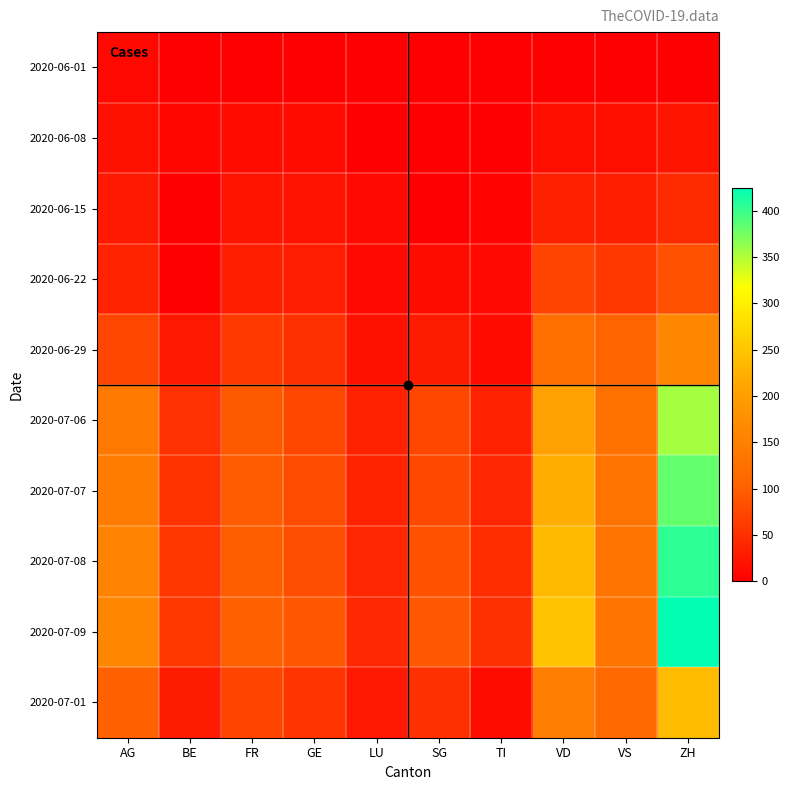

Reading left to right, extract all data points from this chart.

2020-06-01: AG=9	BE=0	FR=0	GE=1	LU=0	SG=0	TI=0	VD=0	VS=1	ZH=0
2020-06-08: AG=17	BE=8	FR=13	GE=12	LU=1	SG=0	TI=1	VD=15	VS=15	ZH=23
2020-06-15: AG=28	BE=0	FR=22	GE=20	LU=11	SG=0	TI=6	VD=34	VS=32	ZH=45
2020-06-22: AG=38	BE=0	FR=32	GE=30	LU=10	SG=14	TI=11	VD=70	VS=58	ZH=83
2020-06-29: AG=73	BE=25	FR=61	GE=50	LU=19	SG=29	TI=13	VD=120	VS=105	ZH=161
2020-07-06: AG=137	BE=52	FR=94	GE=74	LU=36	SG=73	TI=36	VD=205	VS=127	ZH=356
2020-07-07: AG=144	BE=53	FR=96	GE=78	LU=37	SG=75	TI=40	VD=221	VS=130	ZH=382
2020-07-08: AG=153	BE=57	FR=99	GE=82	LU=40	SG=85	TI=48	VD=236	VS=130	ZH=405
2020-07-09: AG=160	BE=59	FR=100	GE=90	LU=43	SG=92	TI=50	VD=248	VS=132	ZH=424
2020-07-01: AG=102	BE=29	FR=72	GE=55	LU=28	SG=51	TI=14	VD=145	VS=112	ZH=237